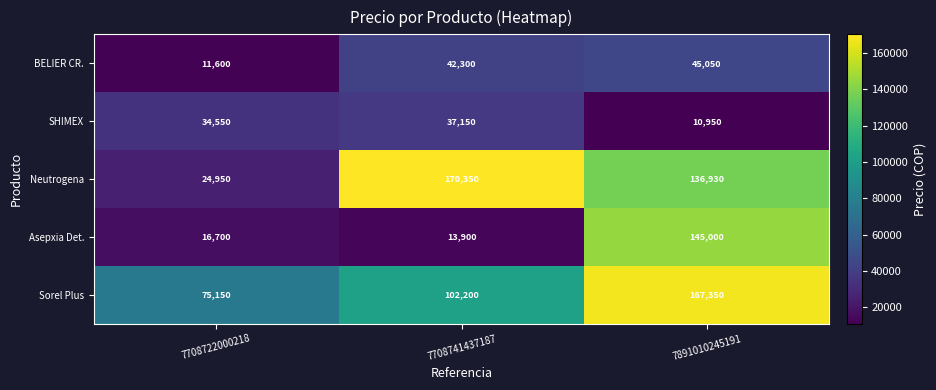

What value does the BELIER CR. series have at 7708741437187, to the nearest 100?

42300